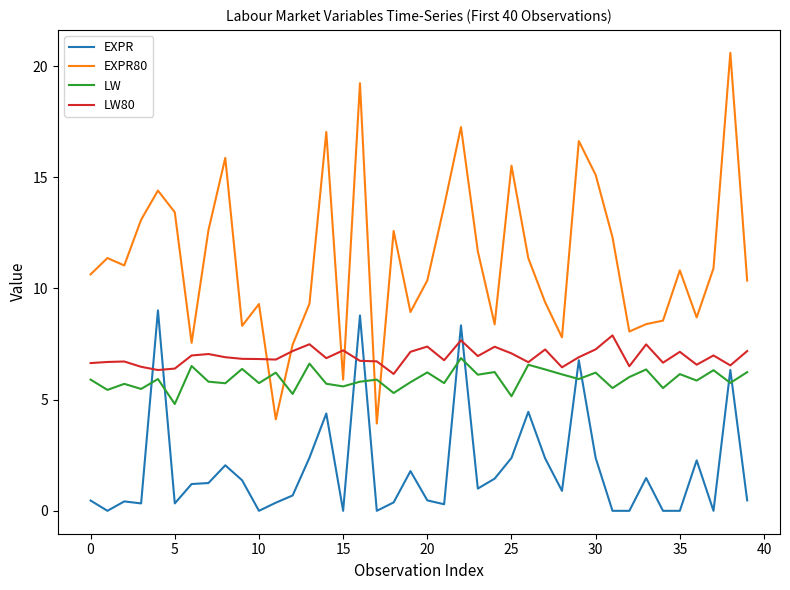

Which series has the largest total across all categories?

EXPR80